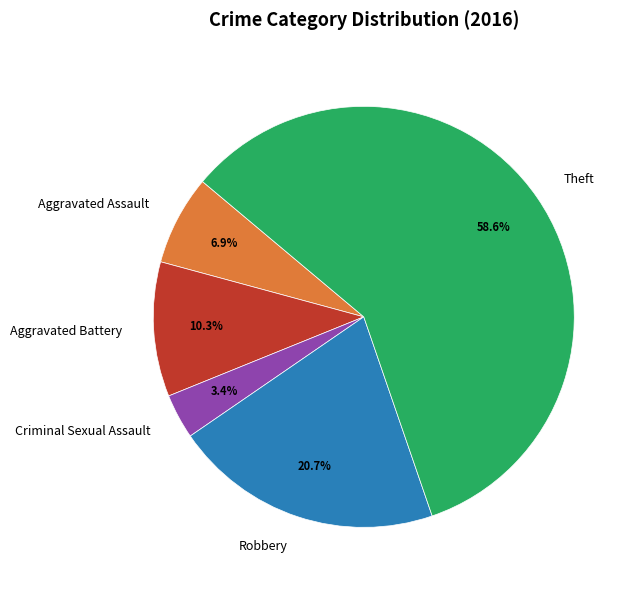

Which category has the biggest portion of the pie?

Theft